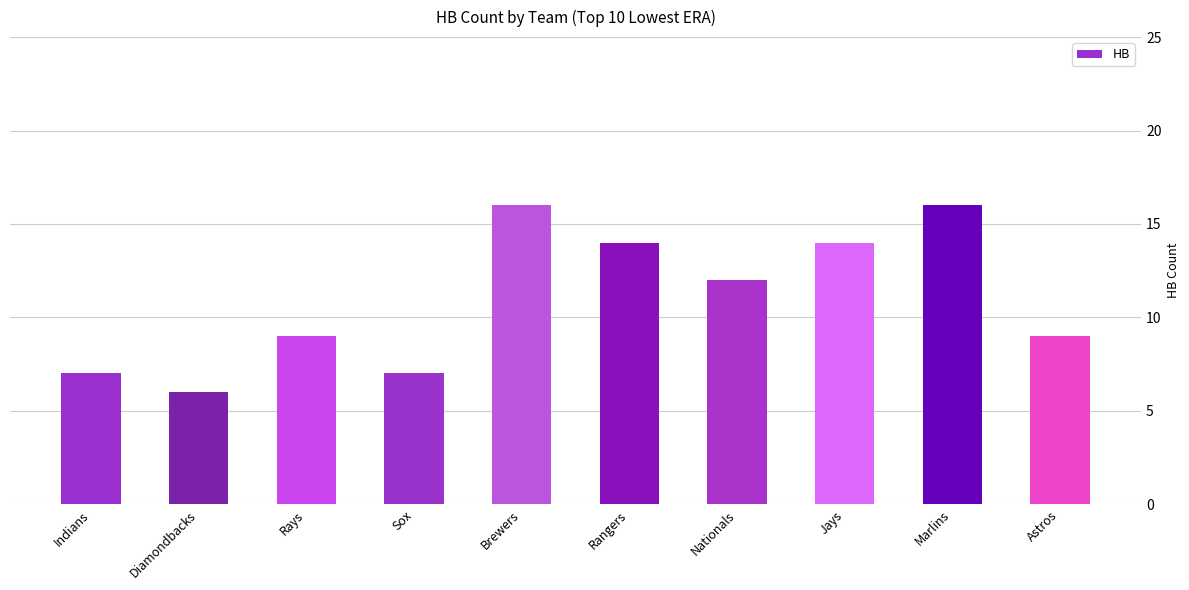

What is the difference between the values at Marlins and Diamondbacks?

10